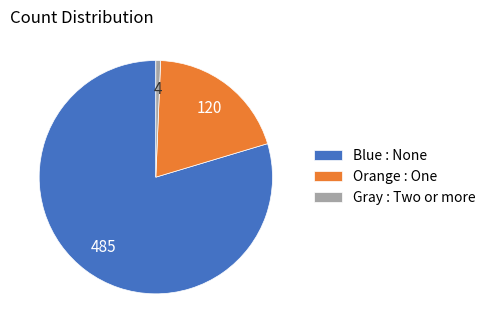

Does any single category account for the majority?

Yes